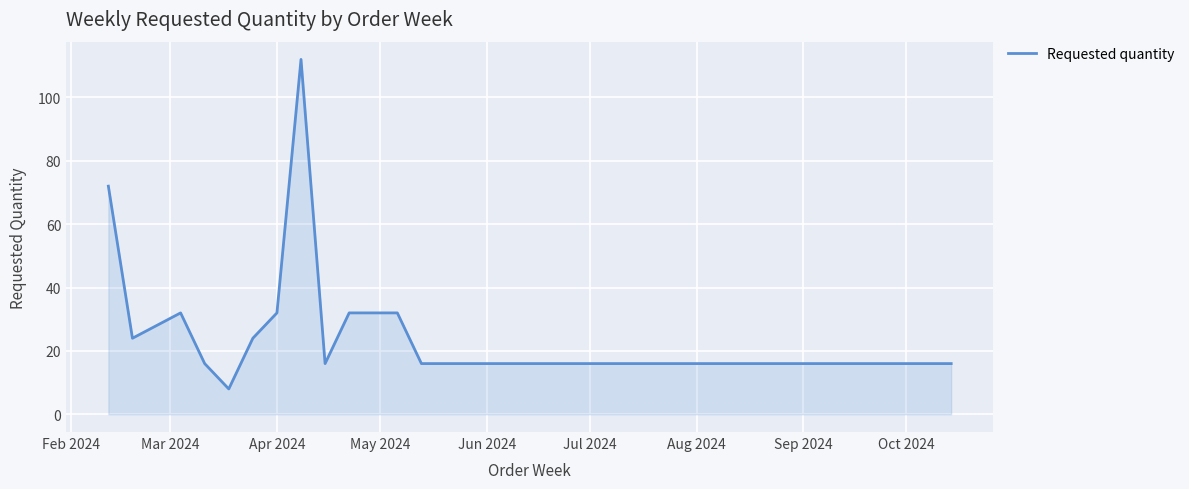

What is the difference between the maximum and second lowest values?

96